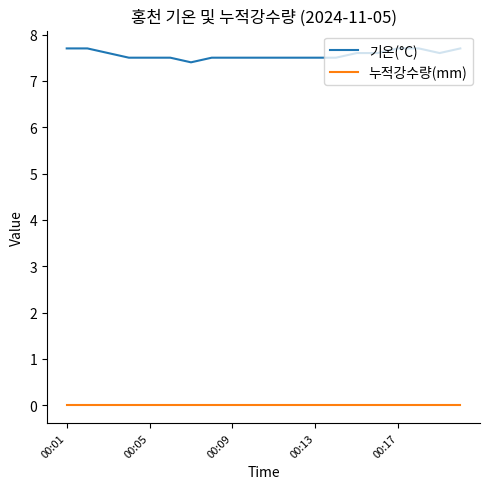

True or false: 누적강수량(mm) and 기온(°C) cross at least once.

False